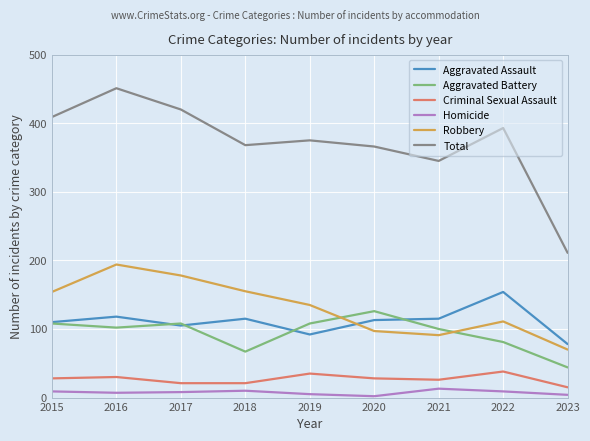

How many lines are shown in the chart?

6